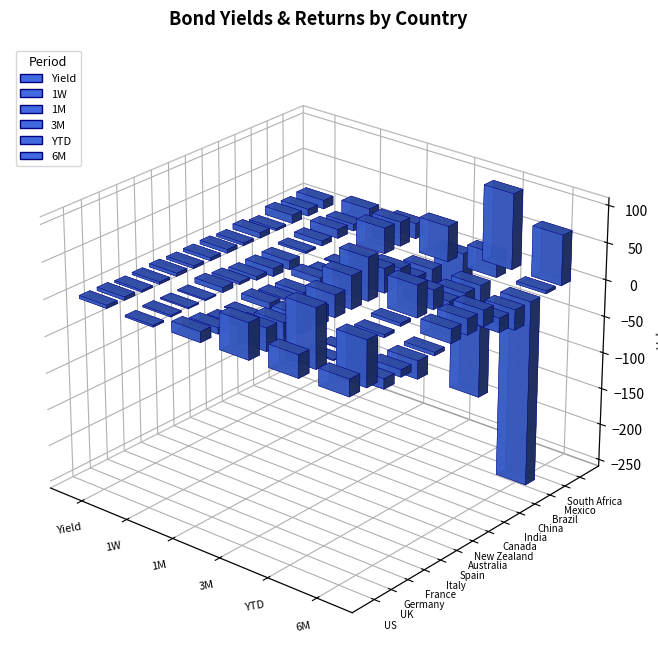

Reading left to right, transcribe all the data shown in this chart.

Yield: 4.2	4.5	2.6	3.1	4.3	3.6	4.1	4.9	3.6	7.2	2.7	11.2	9.3	11.8
1W: -2.3	2.1	1.5	1.6	6.6	3.2	-4.9	-10.5	-11.9	2.5	6.5	12.1	9.0	20.2
1M: 14.5	8.4	1.8	0.8	7.8	2.3	-10.3	8.9	1.5	1.6	-0.7	35.0	33.0	20.6
3M: 48.8	30.8	26.6	24.1	22.2	30.1	44.8	58.7	32.8	22.4	-6.8	-21.4	48.0	-52.6
YTD: 30.4	79.5	1.2	-0.7	-41.2	-3.8	4.0	43.7	26.0	-12.2	-18.8	-153.7	31.5	102.6
6M: 22.7	61.3	-13.5	-9.5	-23.8	-4.6	18.9	21.2	21.6	-19.2	-27.1	-252.1	3.7	68.1